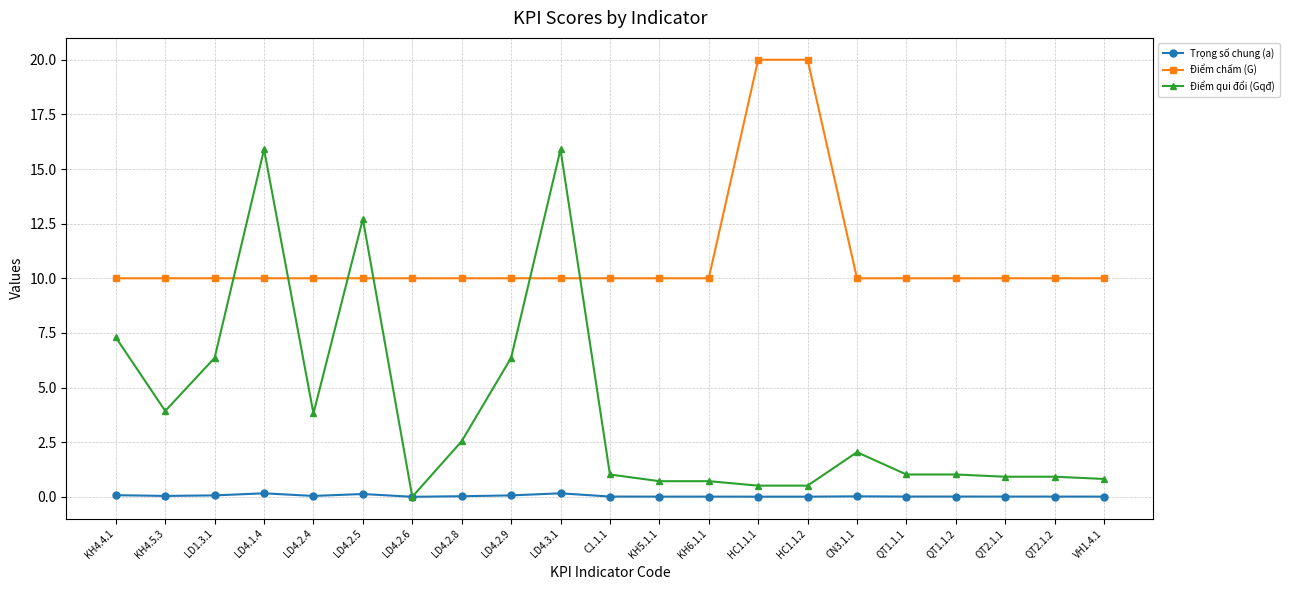

What is the highest value of the Điểm qui đổi (Gqđ) series?

15.9